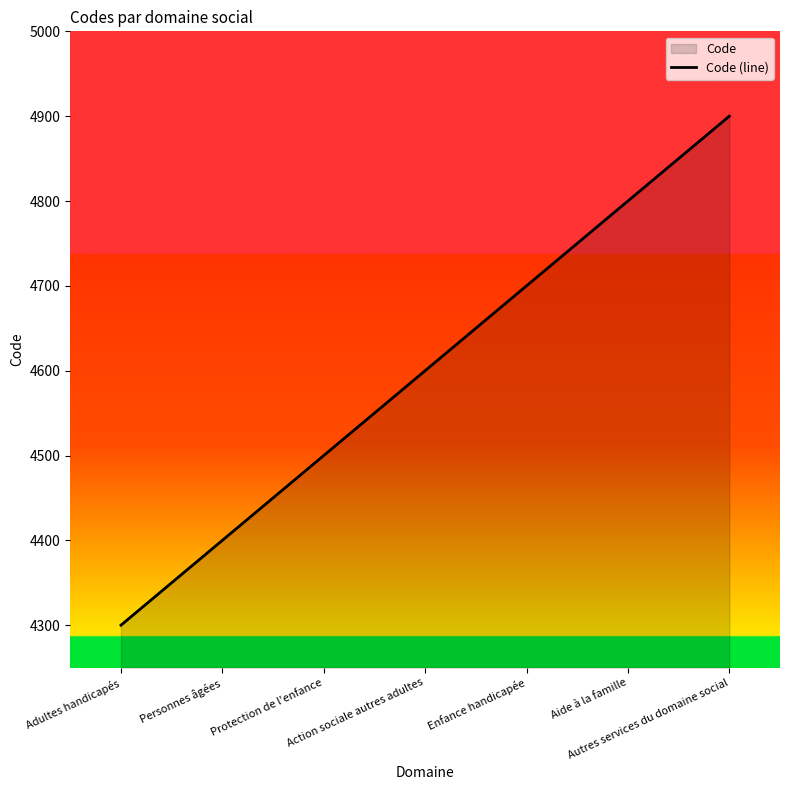

List the labels in order of value, largest first.

Autres services du domaine social, Aide à la famille, Enfance handicapée, Action sociale autres adultes, Protection de l'enfance, Personnes âgées, Adultes handicapés